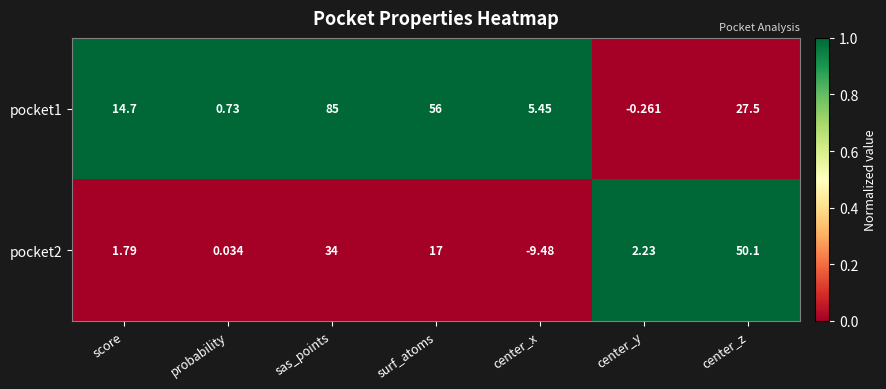

At which category is the sum across all series the highest?

sas_points